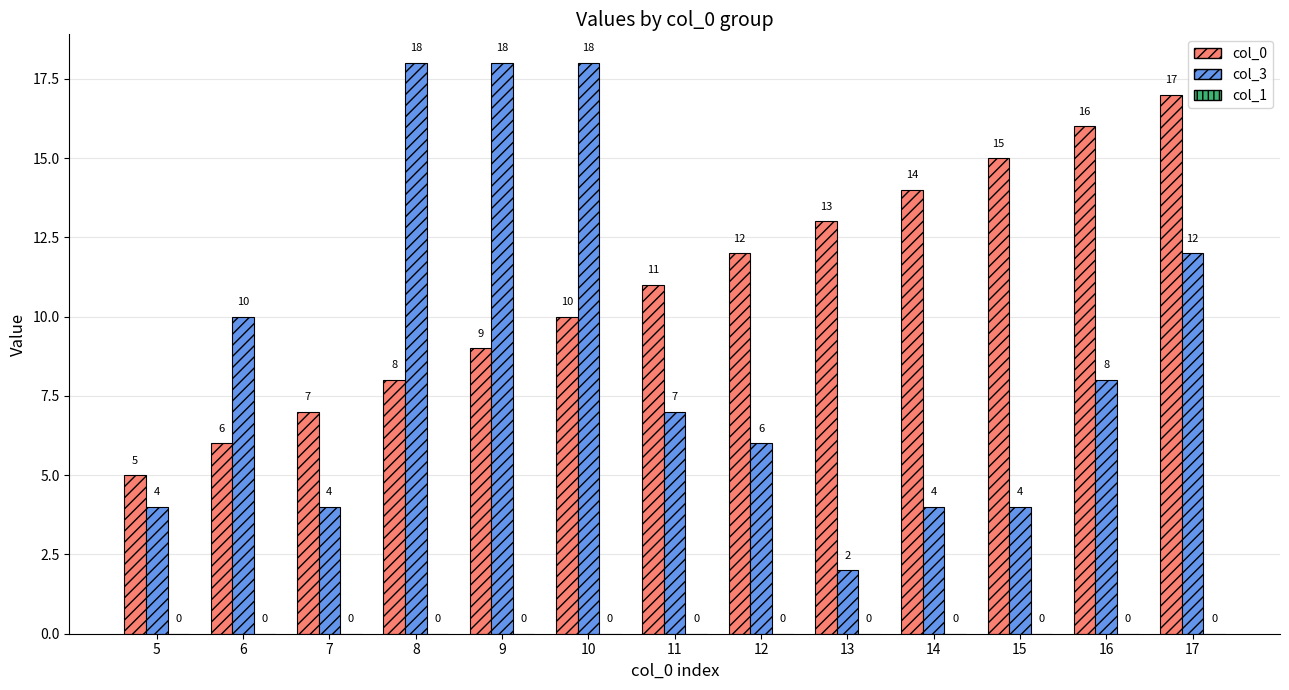

Is the value of col_3 at 14 greater than the value of col_0 at 10?

No